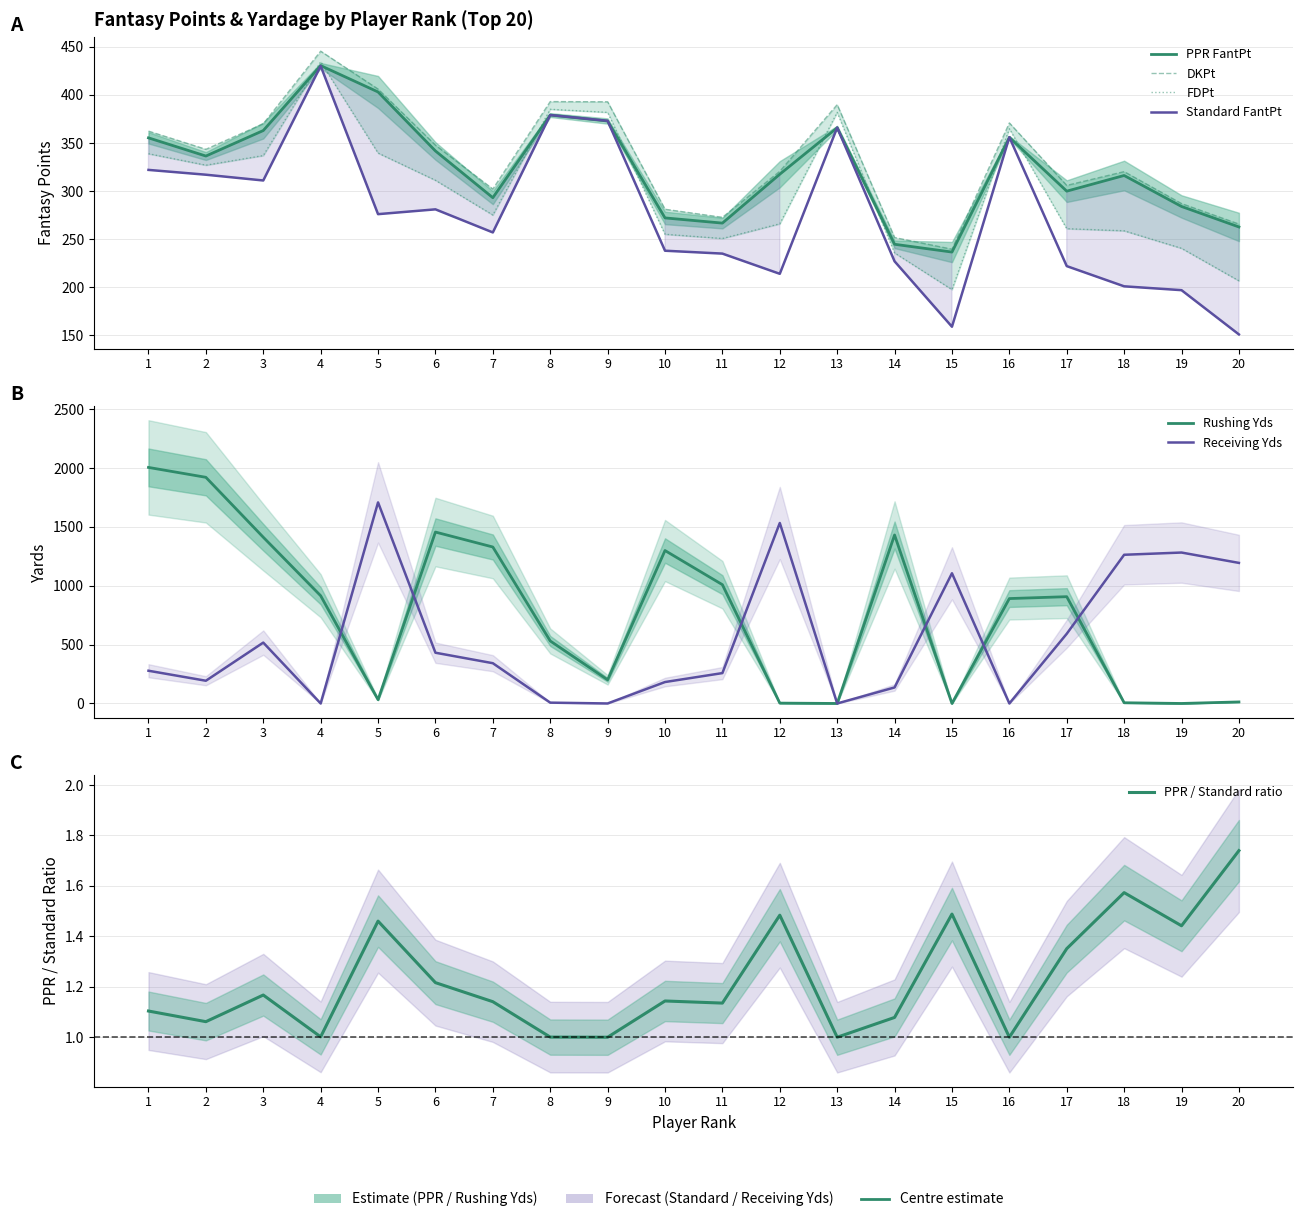

What is the maximum value shown in the chart?

2005.0